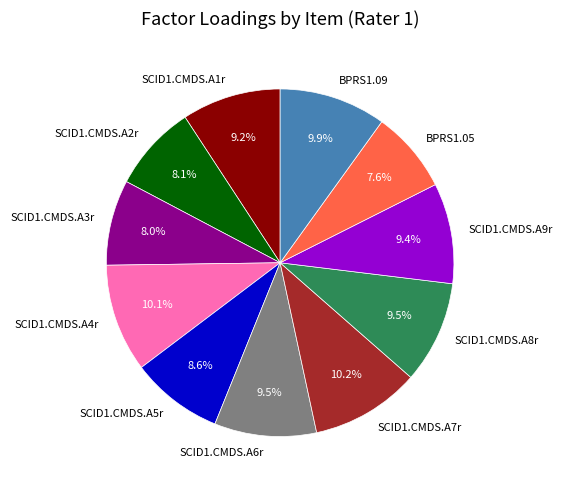

How many slices are in this pie chart?

11